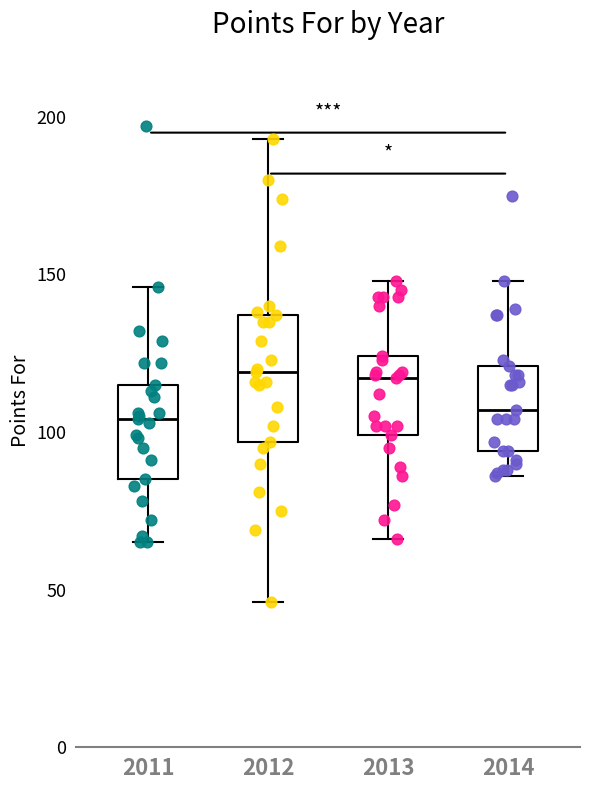

Where is the upper edge of the box at x = 2012 on the y-axis? The values are not printed on the chart, so give them approximately, as read against the axis.

135